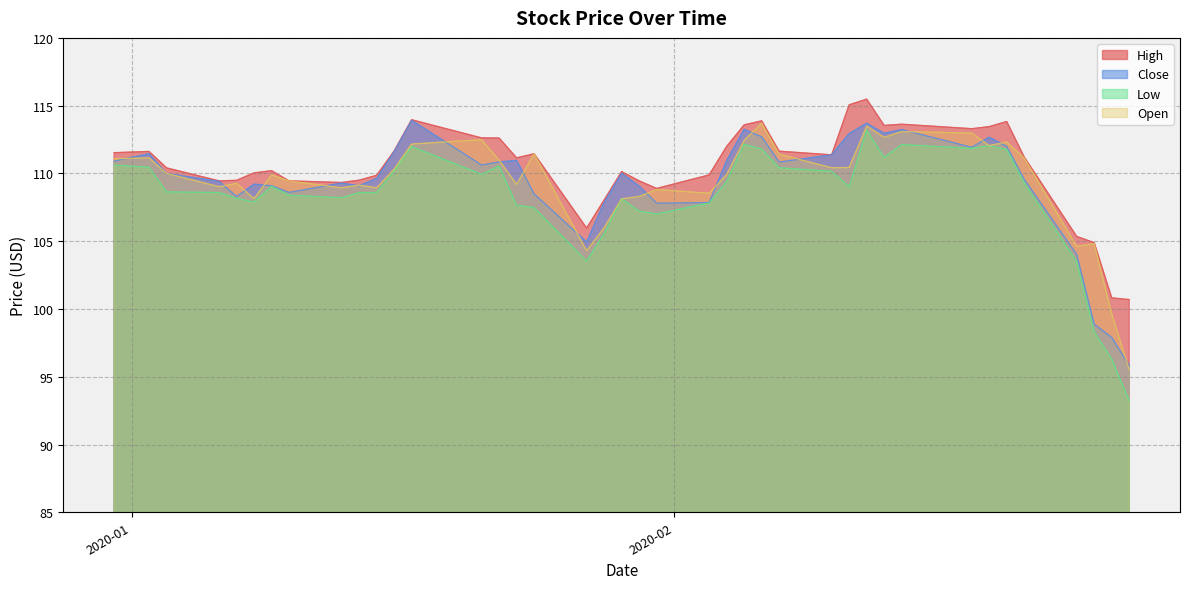

True or false: High and Low cross at least once.

False